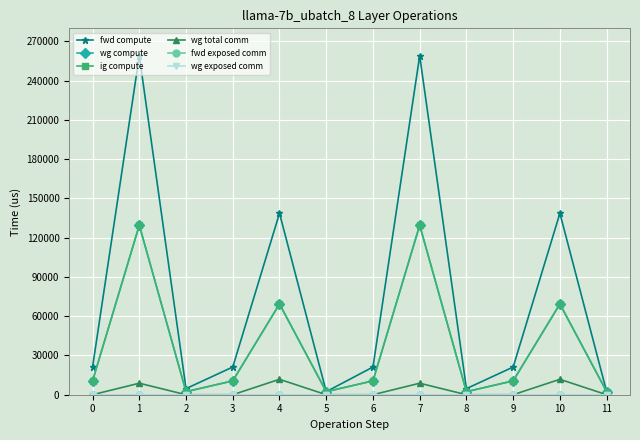

Reading right to left, extract all data points from this chart.

fwd compute: 2325.6	138668.6	21166.5	4651.2	259038.0	21166.5	2325.6	138668.6	21166.5	4651.2	259038.0	21166.5
wg compute: 2325.6	69334.3	10583.3	2325.6	129519.0	10583.3	2325.6	69334.3	10583.3	2325.6	129519.0	10583.3
ig compute: 2325.6	69334.3	10583.3	2325.6	129519.0	10583.3	2325.6	69334.3	10583.3	2325.6	129519.0	10583.3
wg total comm: 0.0	11785.3	0.0	0.0	8790.9	0.0	0.0	11785.3	0.0	0.0	8790.9	0.0
fwd exposed comm: 0.0	0.0	0.0	0.0	0.0	0.0	0.0	0.0	0.0	0.0	0.0	0.0
wg exposed comm: 0.0	0.0	0.0	0.0	0.0	0.0	0.0	0.0	0.0	0.0	0.0	0.0